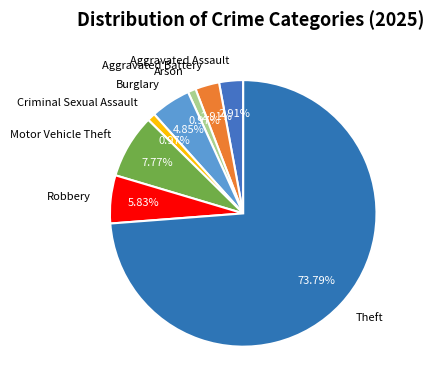

How many slices are in this pie chart?

8